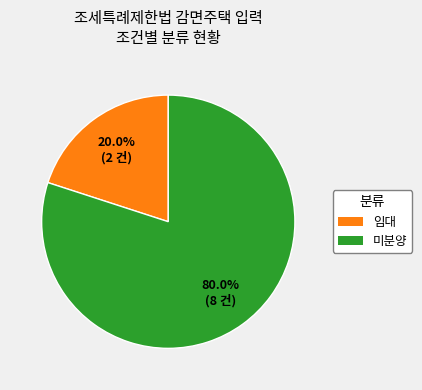

What percentage is the 미분양 slice, to the nearest percent?

80%